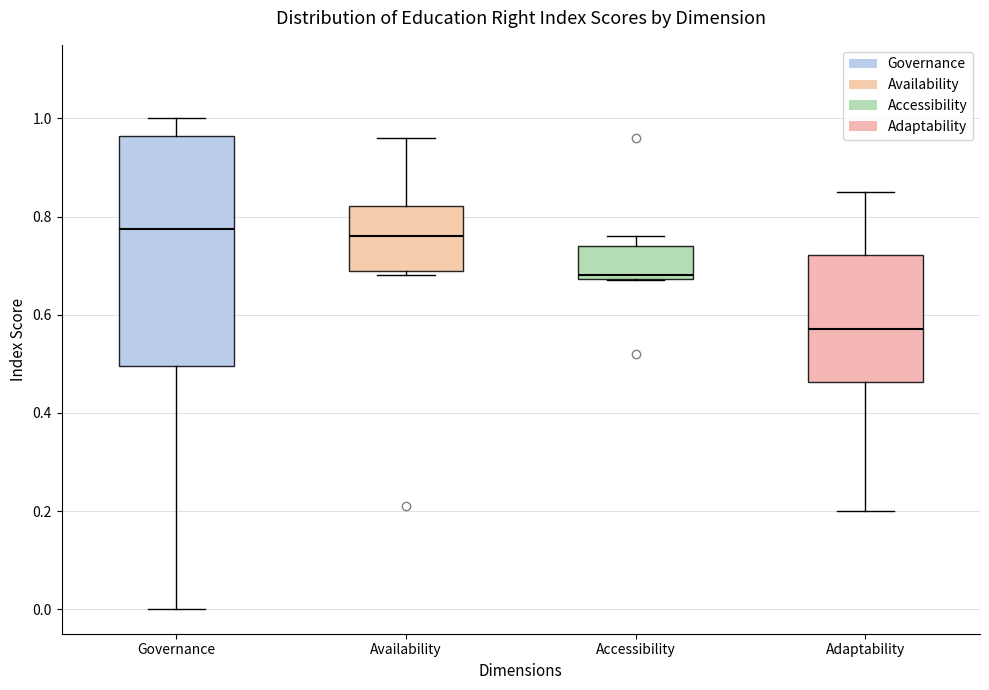

Which box is the tallest, from its lower edge to its upper edge?

Governance